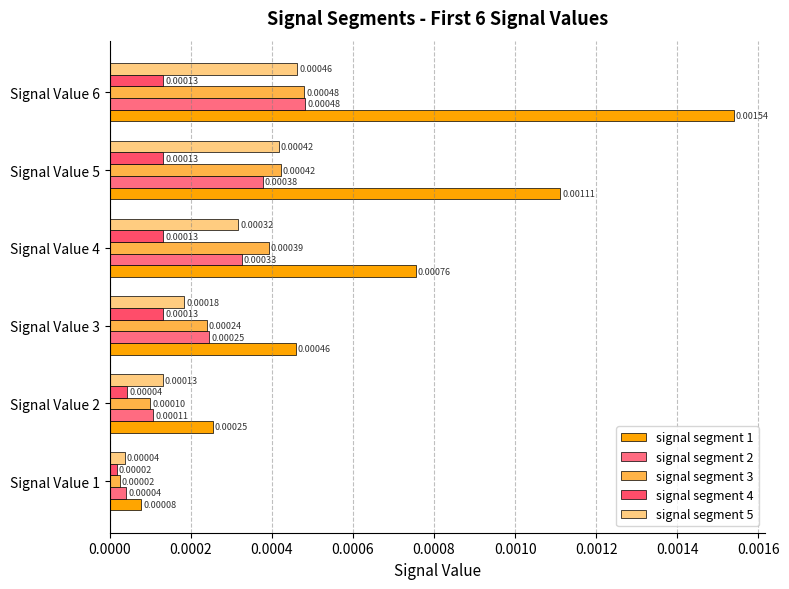

At which category is the sum across all series the highest?

Signal Value 6